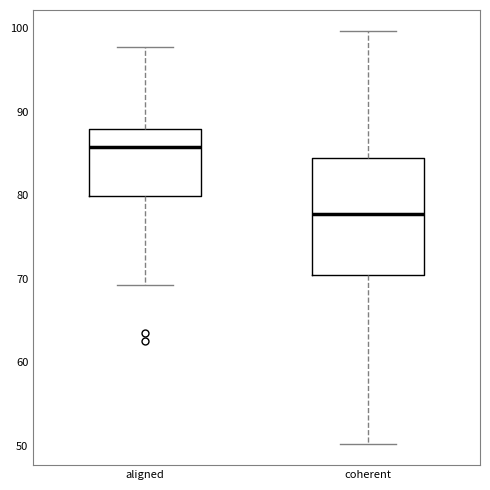

Where does the lower whisker of the box for aligned end on the y-axis? The values are not printed on the chart, so give them approximately, as read against the axis.

69